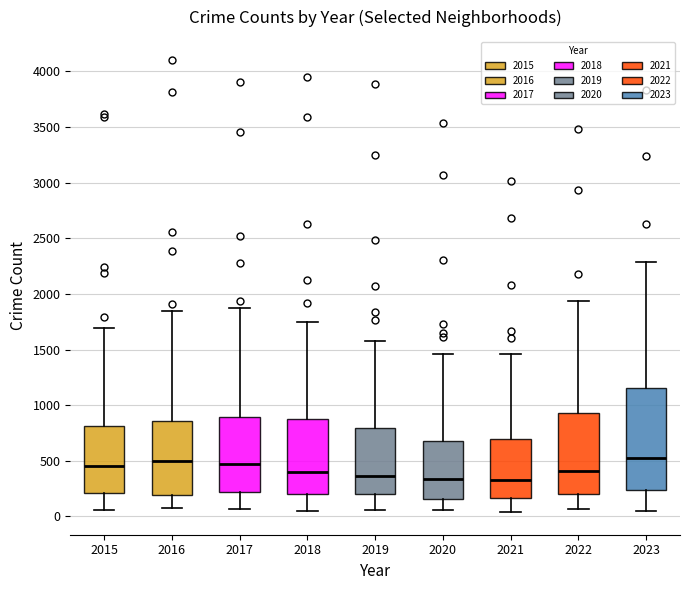

Reading left to right, read every box against the y-axis: the position of its median line, the range the box covers, and the ends of its whiskers. The values are not printed on the chart, so give them approximately, as read against the axis.

2015: median 450, box 200 to 800, whiskers 50 to 1700
2016: median 500, box 200 to 850, whiskers 100 to 1850
2017: median 500, box 200 to 900, whiskers 50 to 1850
2018: median 400, box 200 to 900, whiskers 50 to 1750
2019: median 350, box 200 to 800, whiskers 50 to 1550
2020: median 350, box 150 to 700, whiskers 50 to 1450
2021: median 350, box 150 to 700, whiskers 50 to 1450
2022: median 400, box 200 to 950, whiskers 50 to 1950
2023: median 550, box 250 to 1150, whiskers 50 to 2300